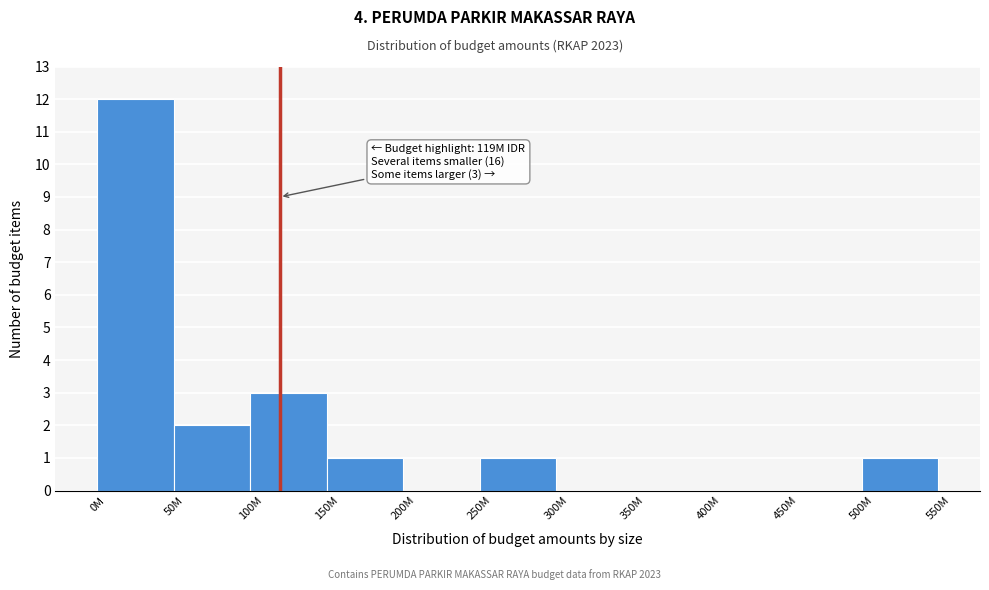

Reading left to right, what are all the values shown in this chart?

0M=12	50M=2	100M=3	150M=1	200M=0	250M=1	300M=0	350M=0	400M=0	450M=0	500M=1